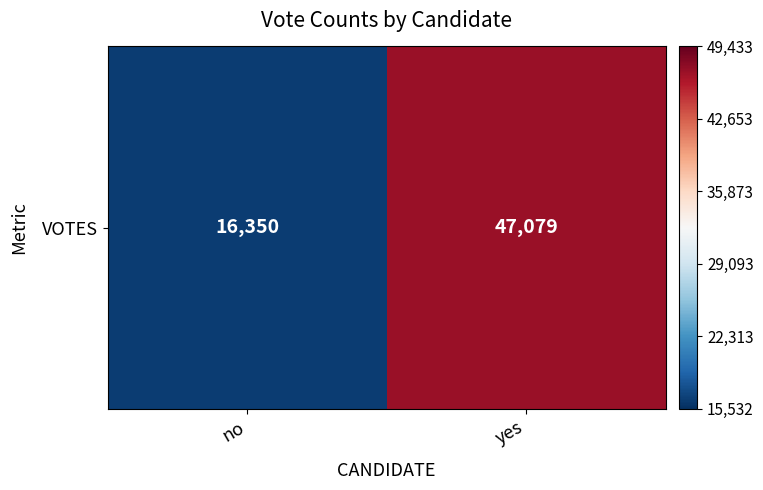

Reading right to left, transcribe all the data shown in this chart.

yes=47079	no=16350